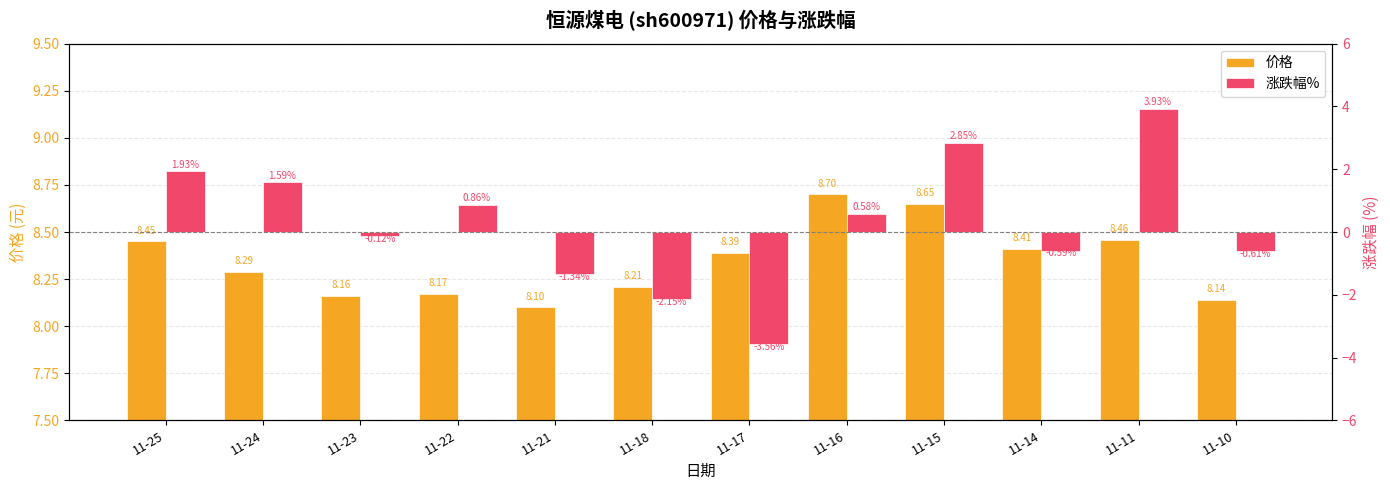

Which series has the largest range (max minus min)?

涨跌幅%